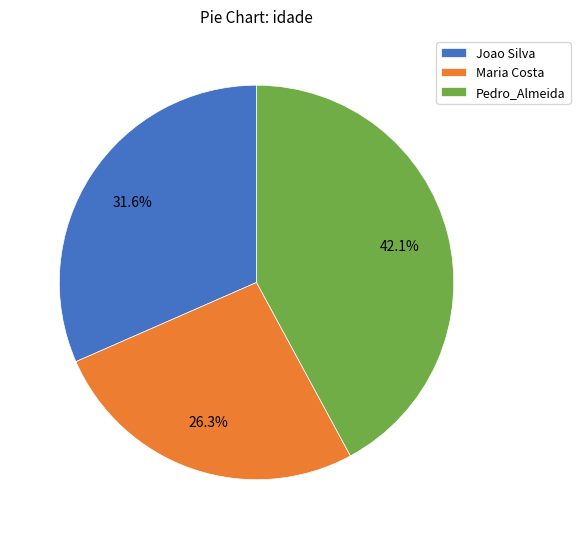

Rank the categories by value from lowest to highest.

Maria Costa, Joao Silva, Pedro_Almeida